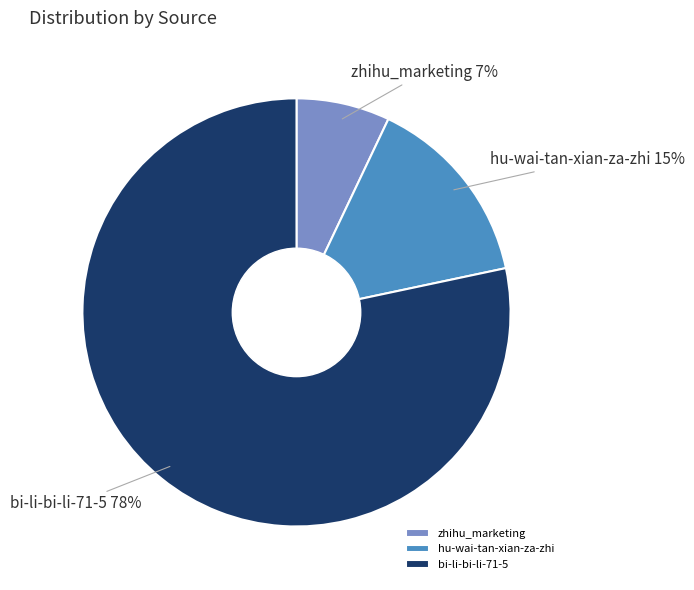

Is the sum of bi-li-bi-li-71-5 and hu-wai-tan-xian-za-zhi greater than half?

Yes